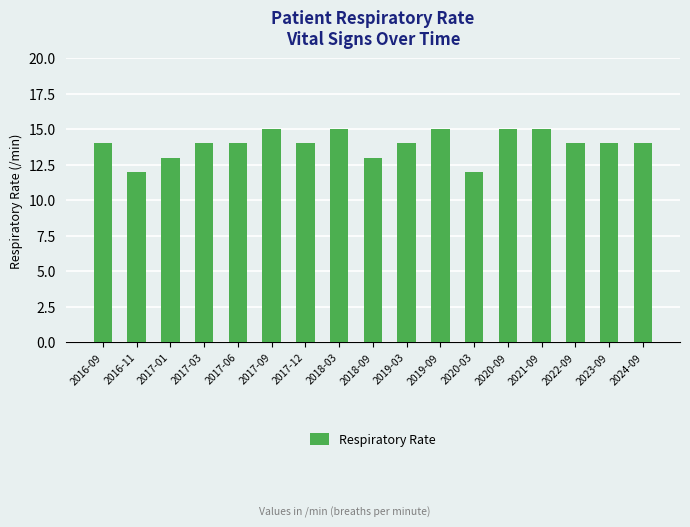

Reading left to right, transcribe all the data shown in this chart.

2016-09=14	2016-11=12	2017-01=13	2017-03=14	2017-06=14	2017-09=15	2017-12=14	2018-03=15	2018-09=13	2019-03=14	2019-09=15	2020-03=12	2020-09=15	2021-09=15	2022-09=14	2023-09=14	2024-09=14